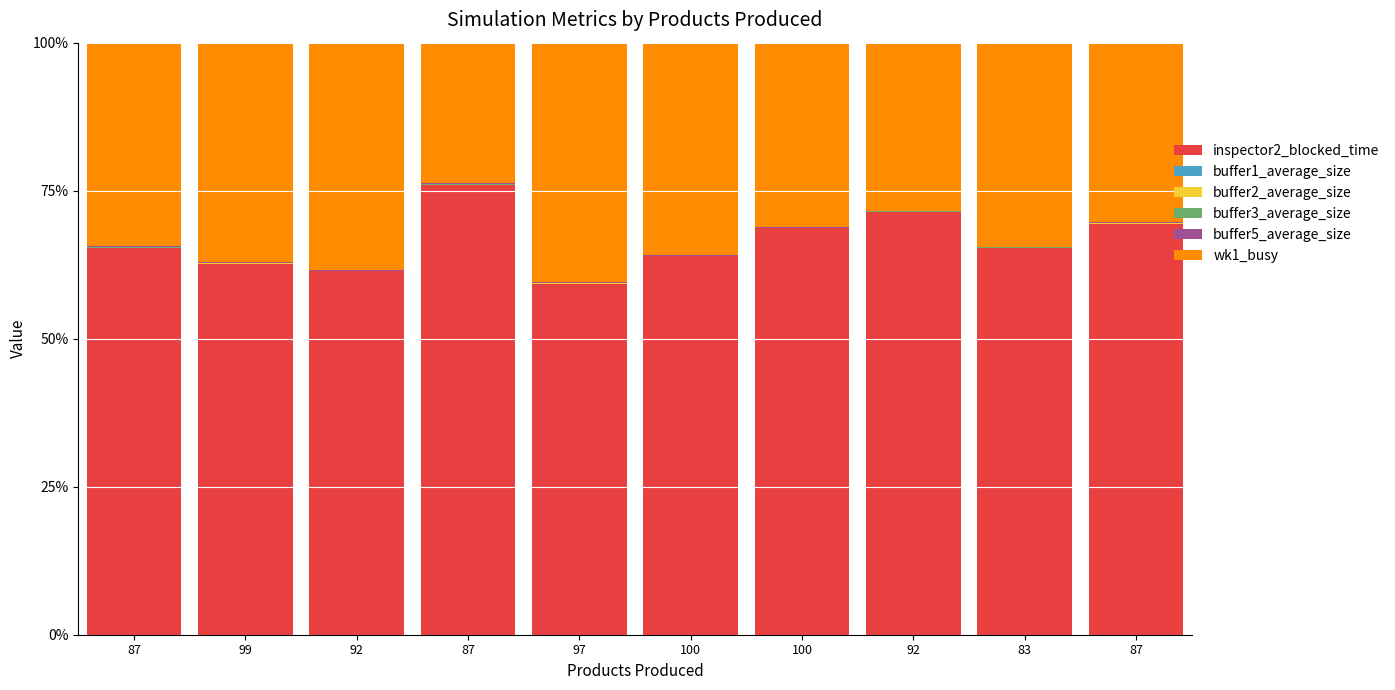

How many data points does each series have?

10